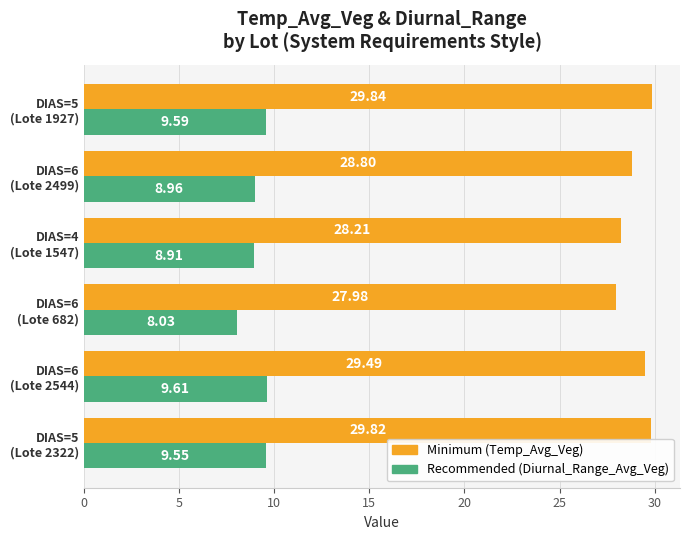

How many categories are shown in the chart?

6